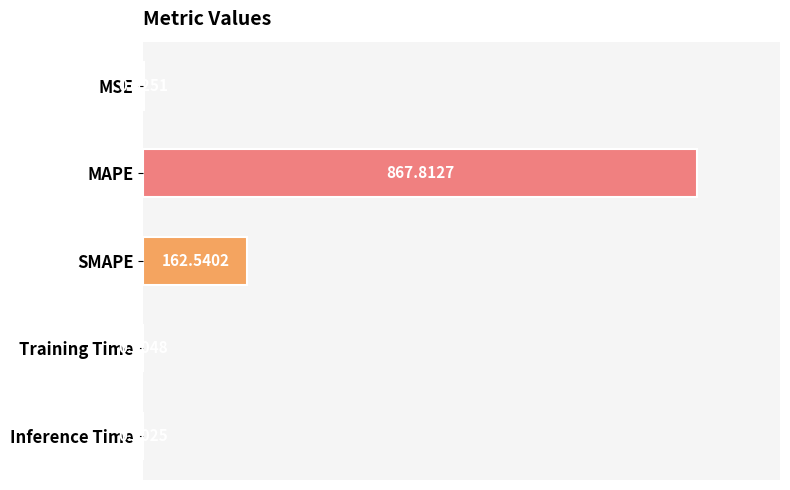

Where is the data nearest to the value 433?

SMAPE